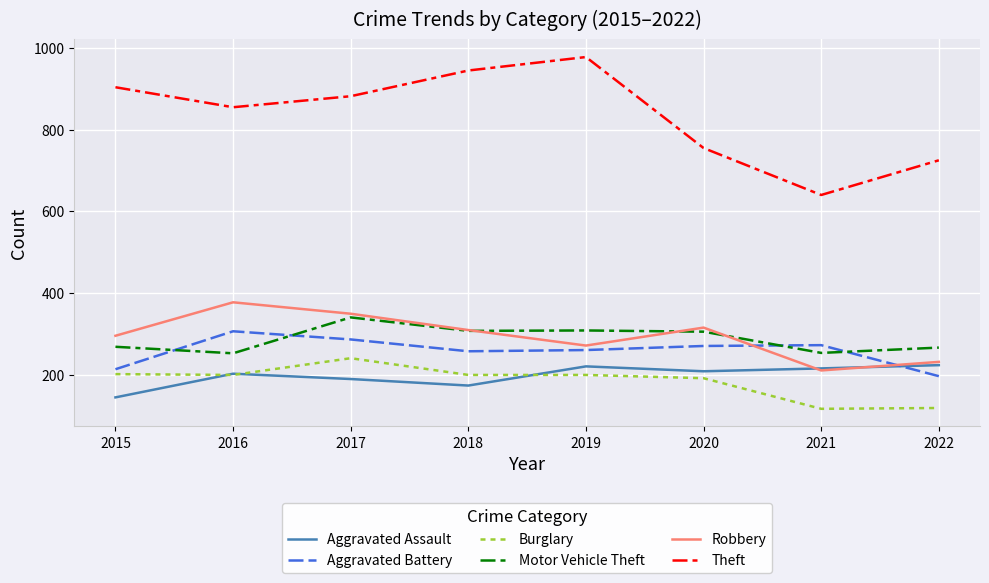

Which series has the largest range (max minus min)?

Theft